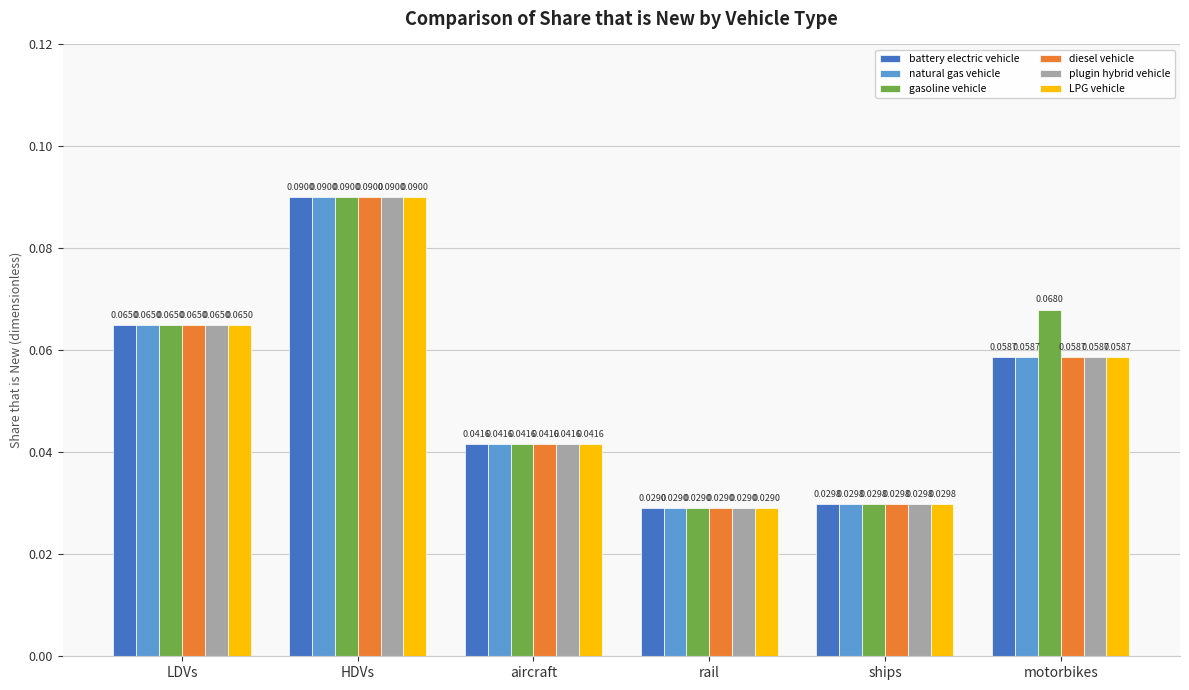

Between aircraft and motorbikes, which series saw the biggest shift?

gasoline vehicle